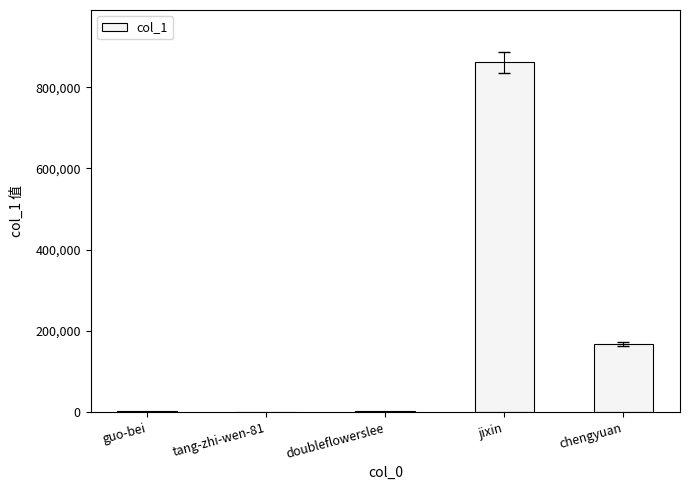

How many distinct data groups are displayed?

1